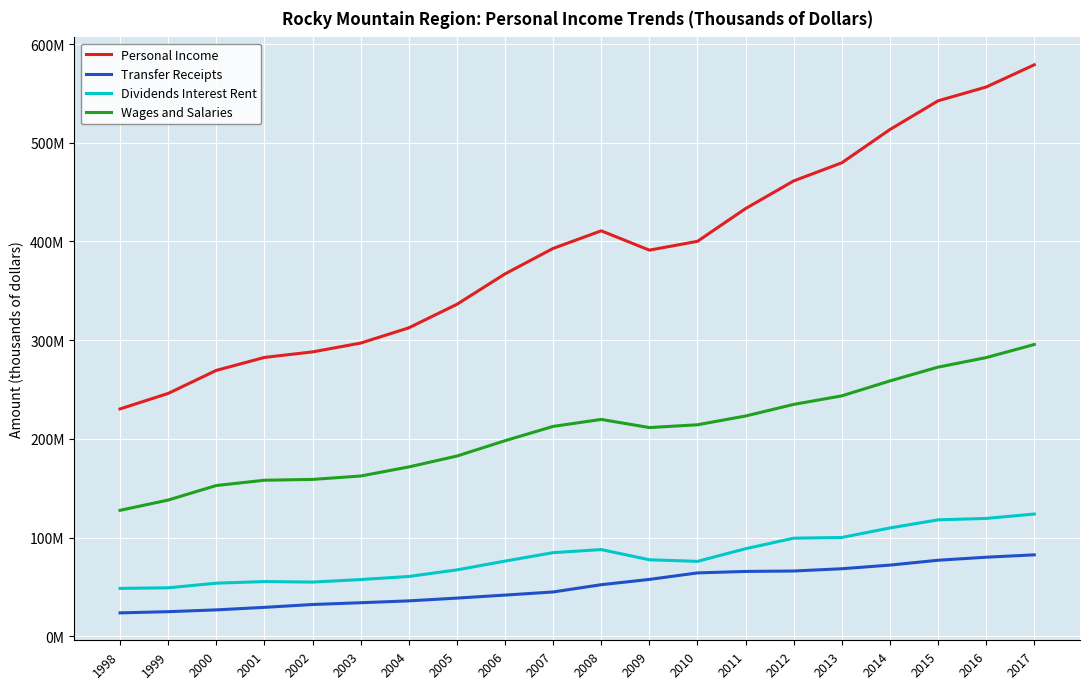

What is the sum of all Transfer Receipts values?

1018974783